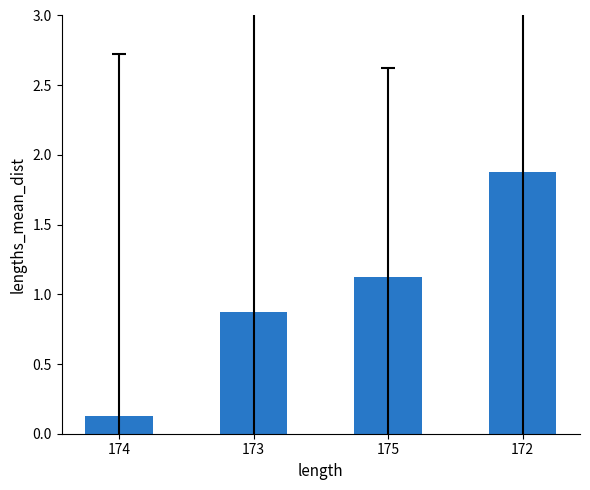

How many data points are less than 1?

2